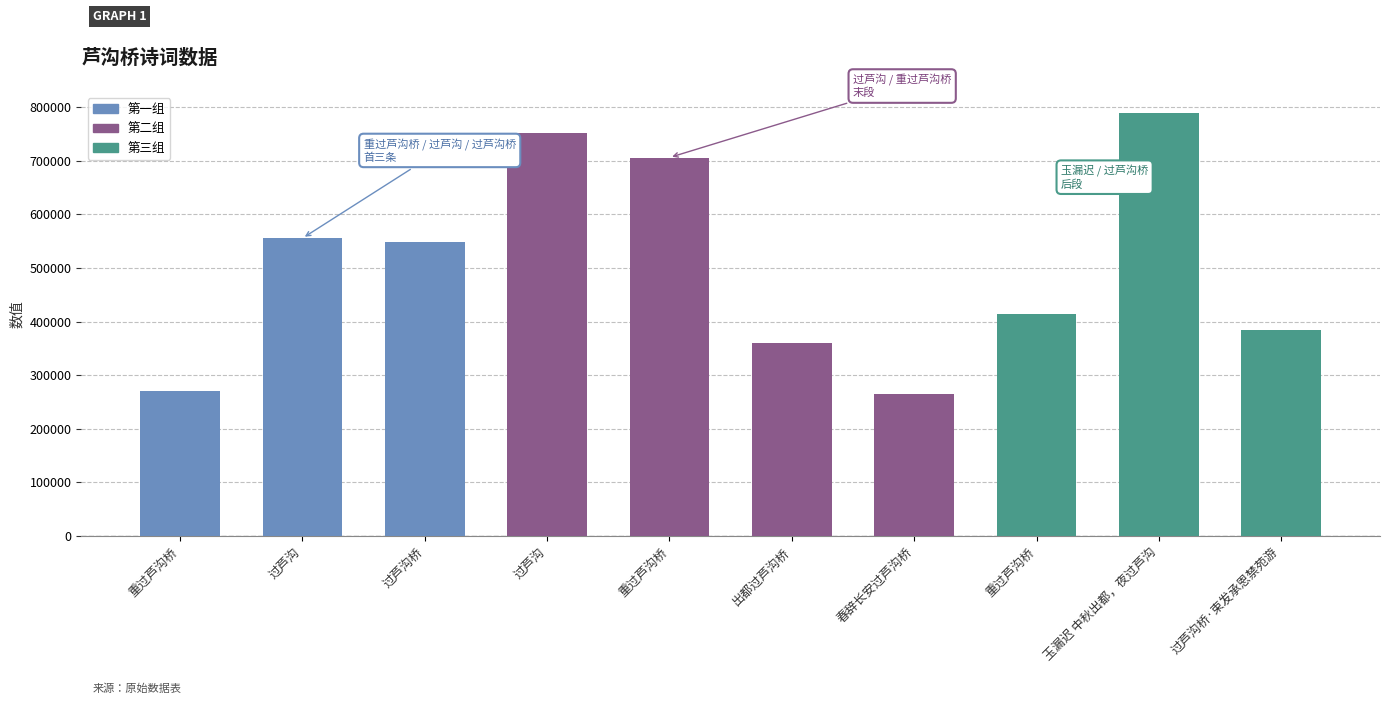

The value at 玉漏迟 中秋出都，夜过芦沟 is 788785. True or false?

True